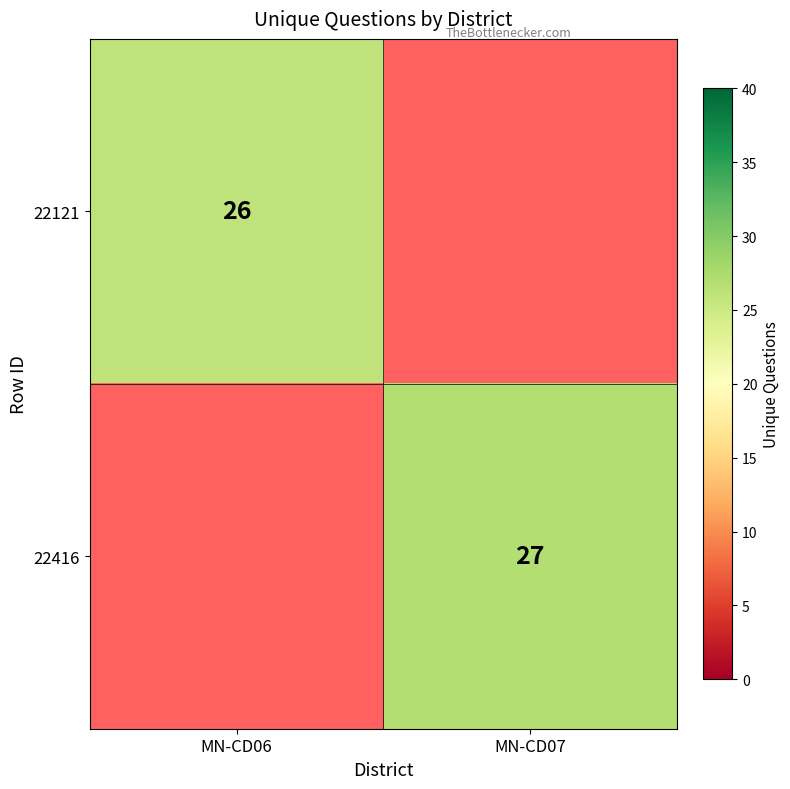

At how many categories does at least one series exceed 26?

1